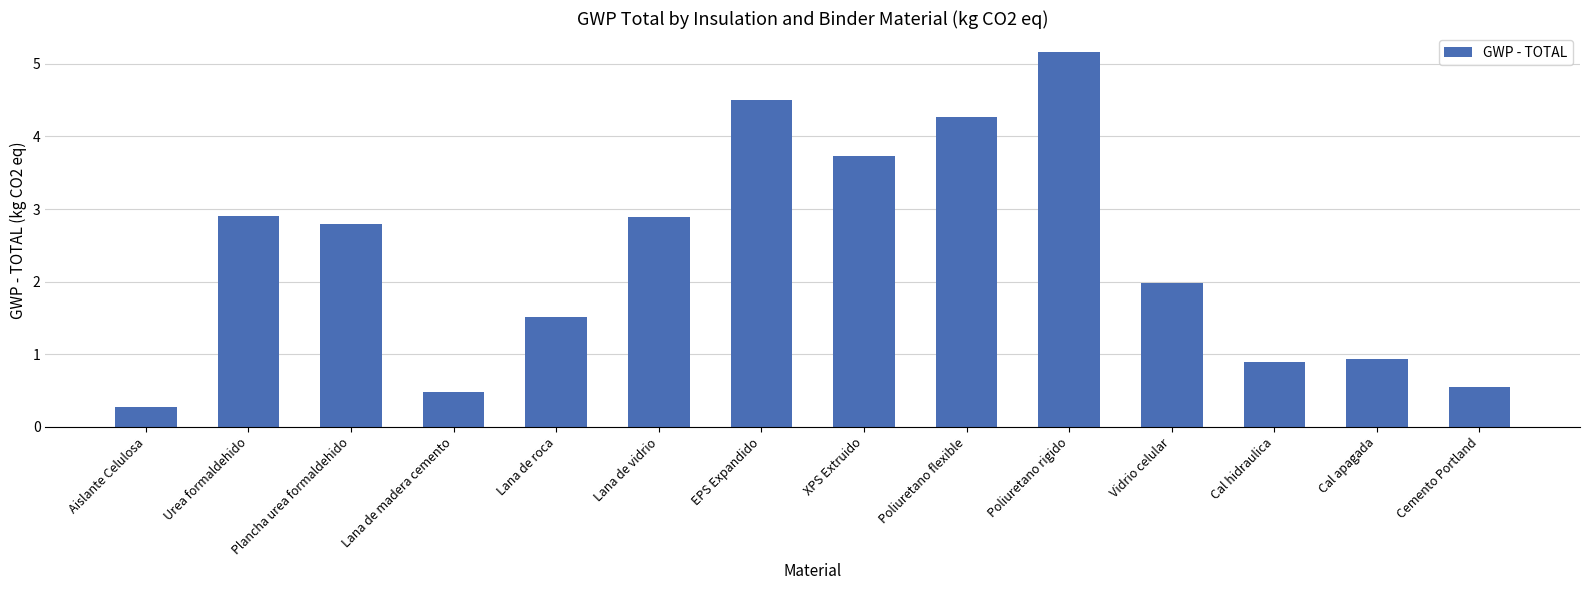

Reading left to right, list all the values displayed in this chart.

0.3	2.9	2.8	0.5	1.5	2.9	4.5	3.7	4.3	5.2	2.0	0.9	0.9	0.5